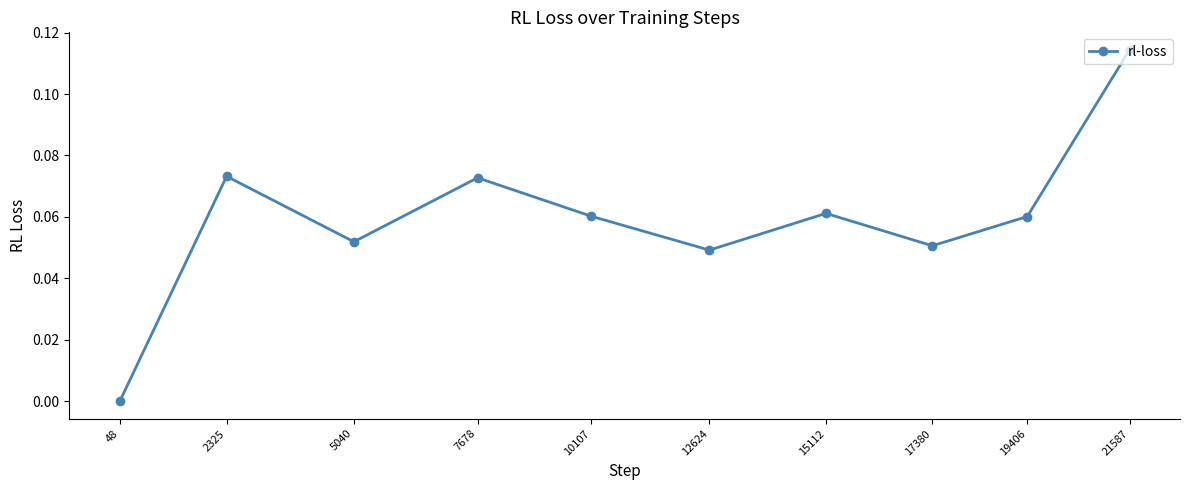

The value at 12624 is 0.0. True or false?

True